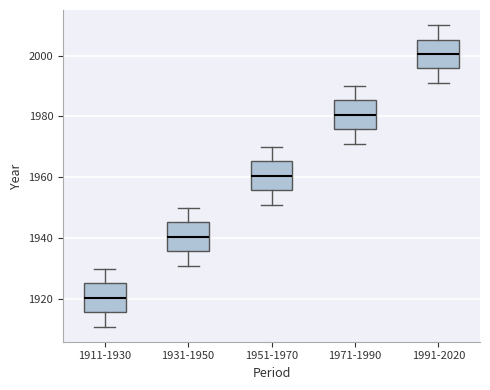

Which box has the highest median line?

1991-2020